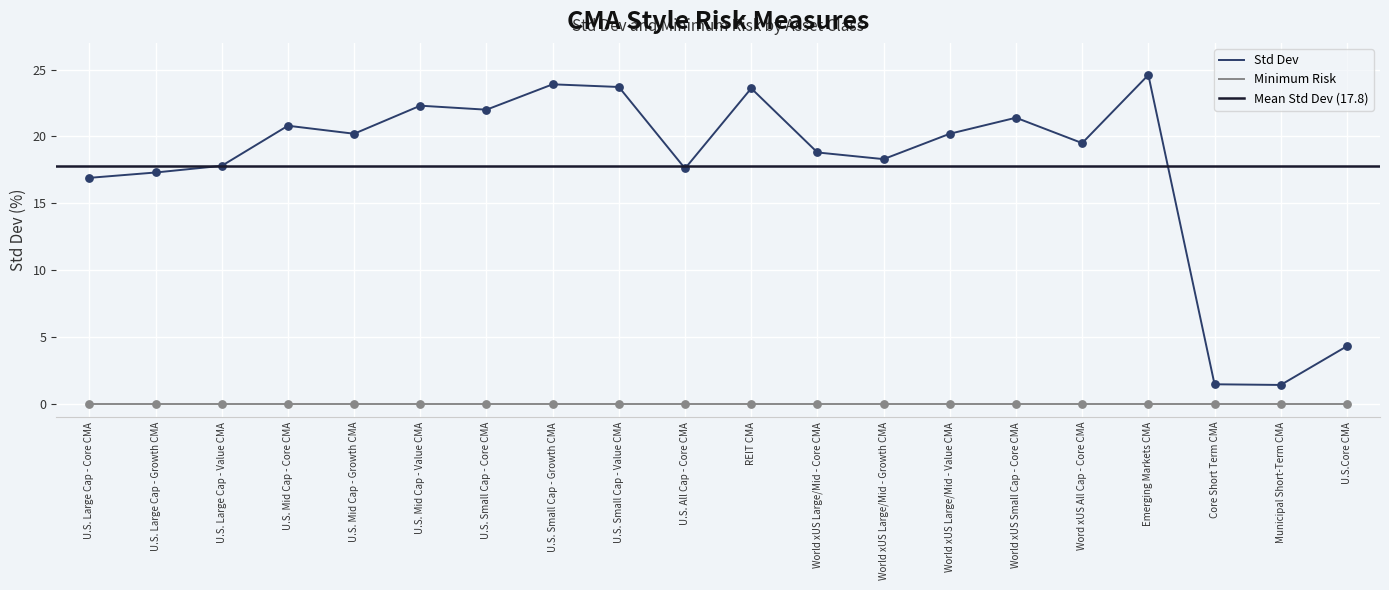

Approximately how many times larger is the value at REIT CMA compared to Word xUS All Cap - Core CMA?

1.2